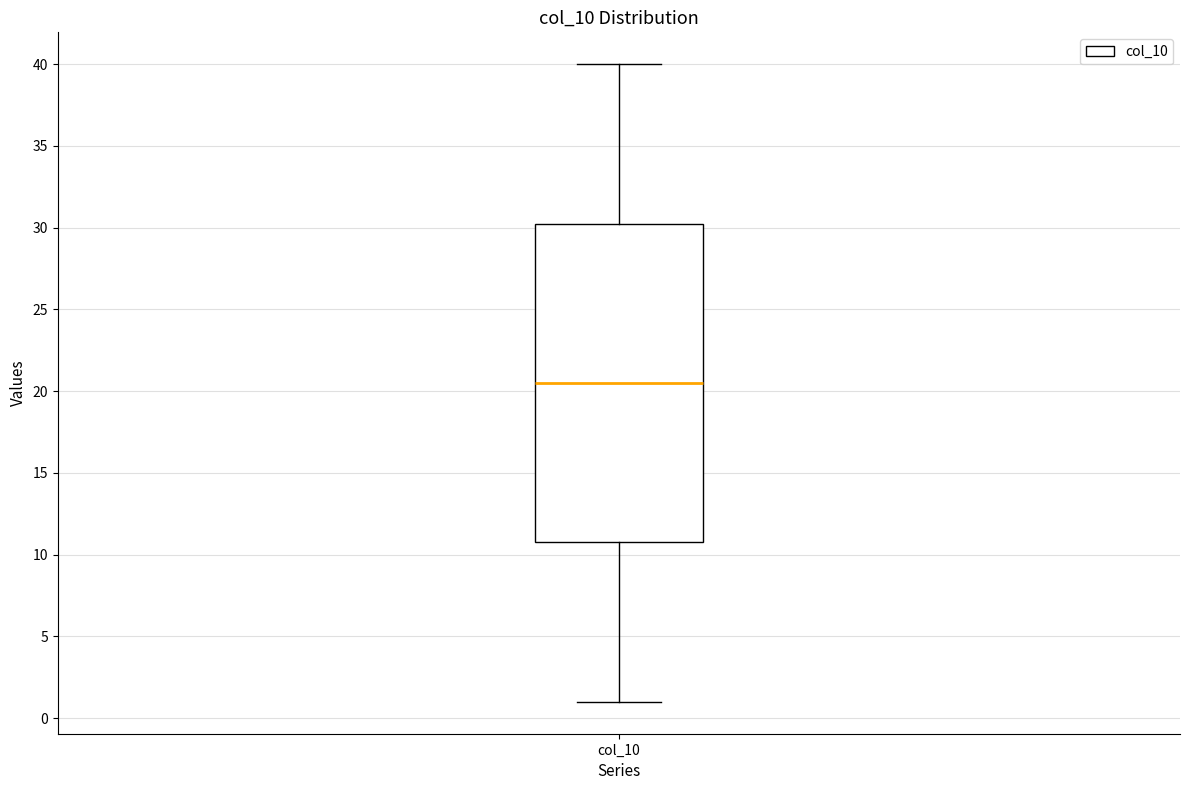

Where does the median line of the box for col_10 sit on the y-axis? The values are not printed on the chart, so give them approximately, as read against the axis.

20.5